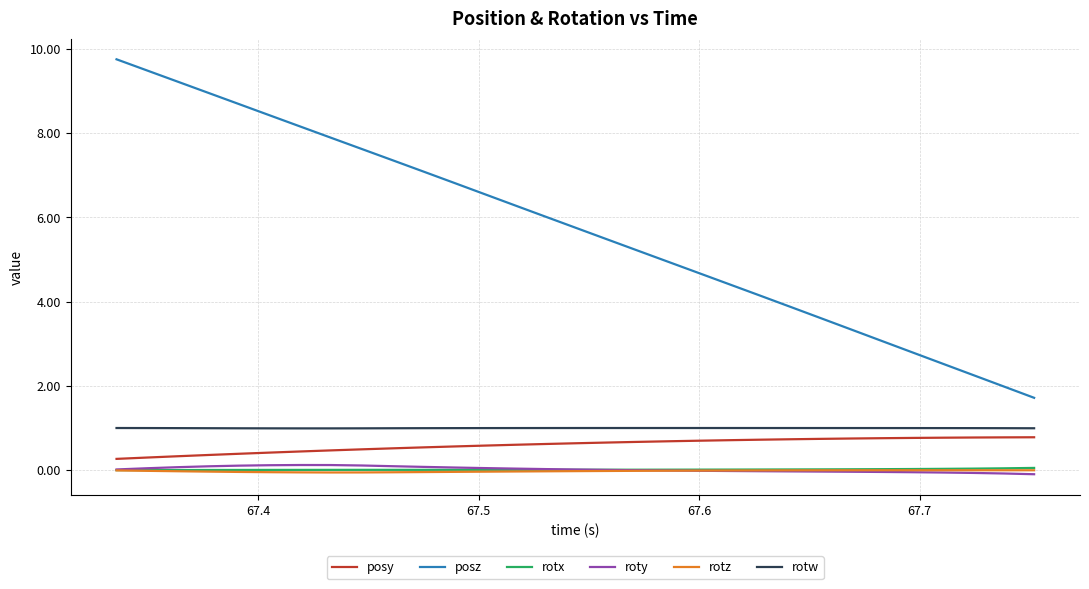

Which series has the largest range (max minus min)?

posz